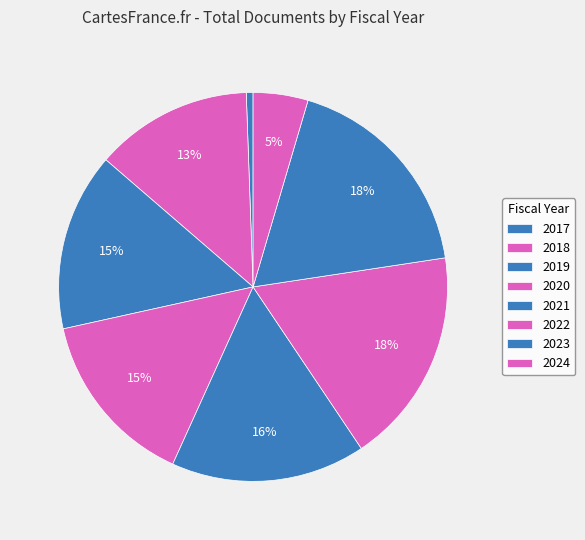

Count the number of slices in the pie.

8